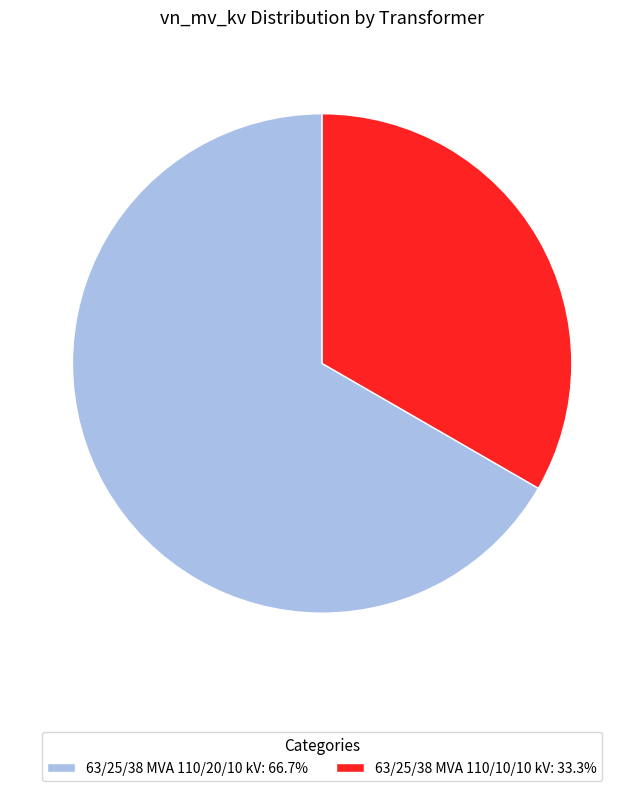

True or false: 63/25/38 MVA 110/20/10 kV accounts for 67% of the total.

True